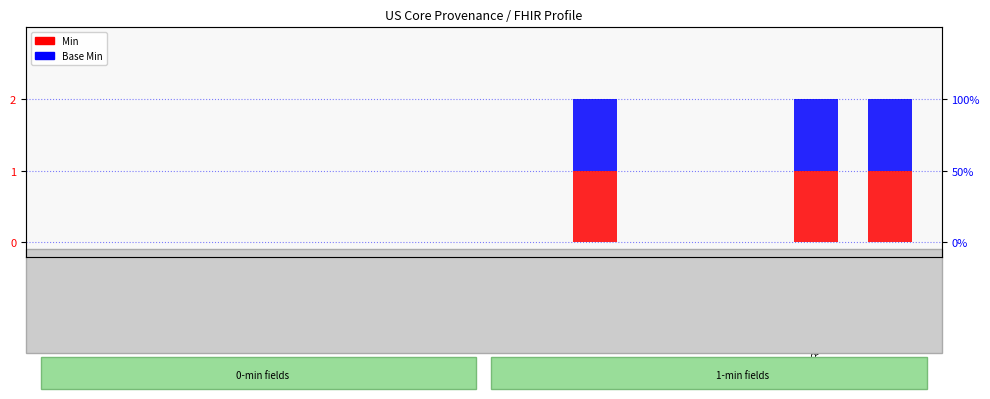

What is the maximum value shown in the chart?

1